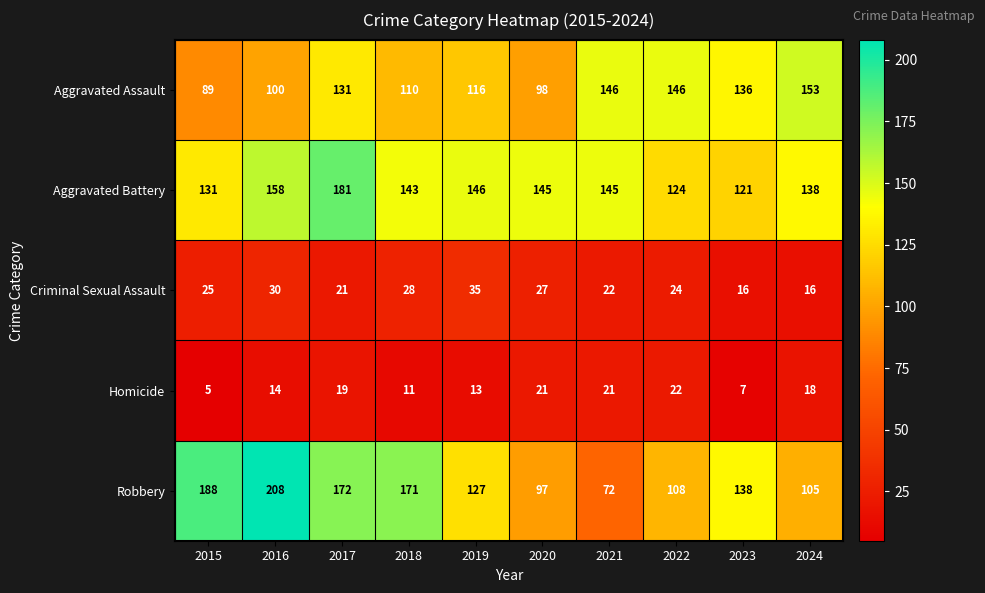

Which series has the largest total across all categories?

Aggravated Battery